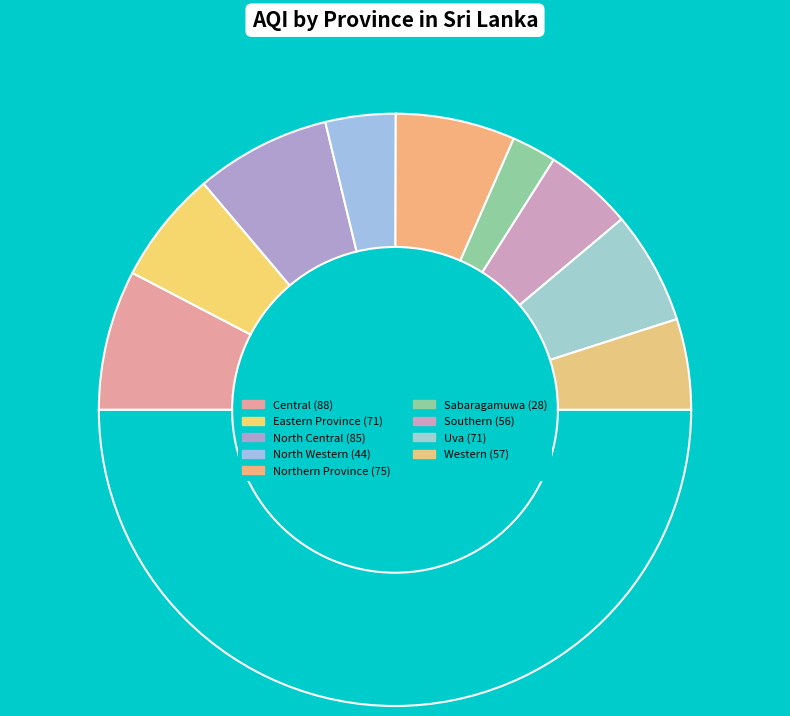

Which slice is the smallest?

Sabaragamuwa